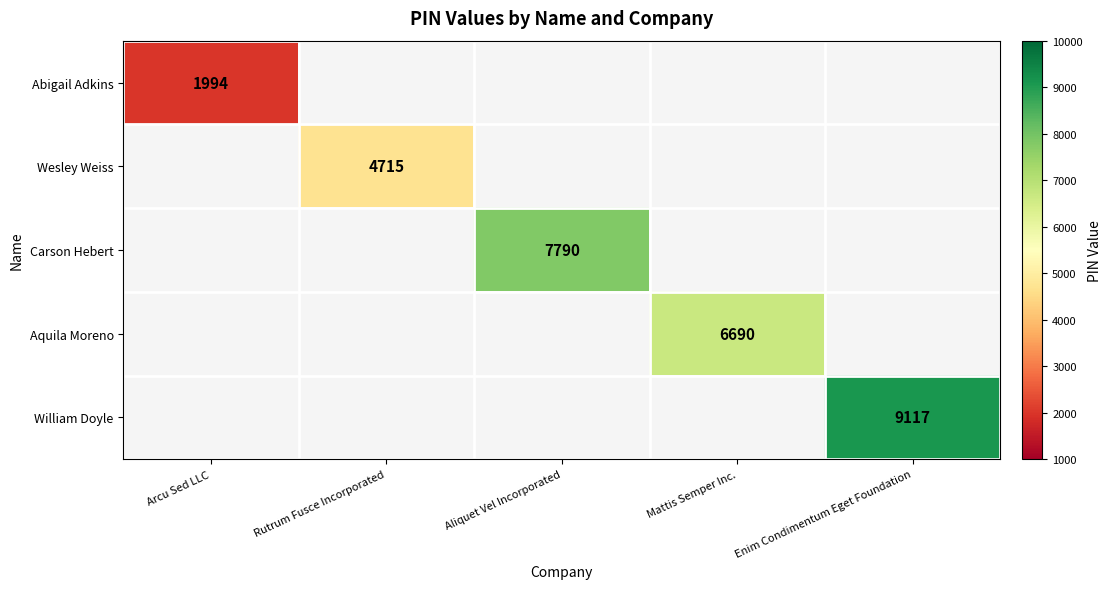

Is it true that William Doyle equals 9117 at Enim Condimentum Eget Foundation?

True